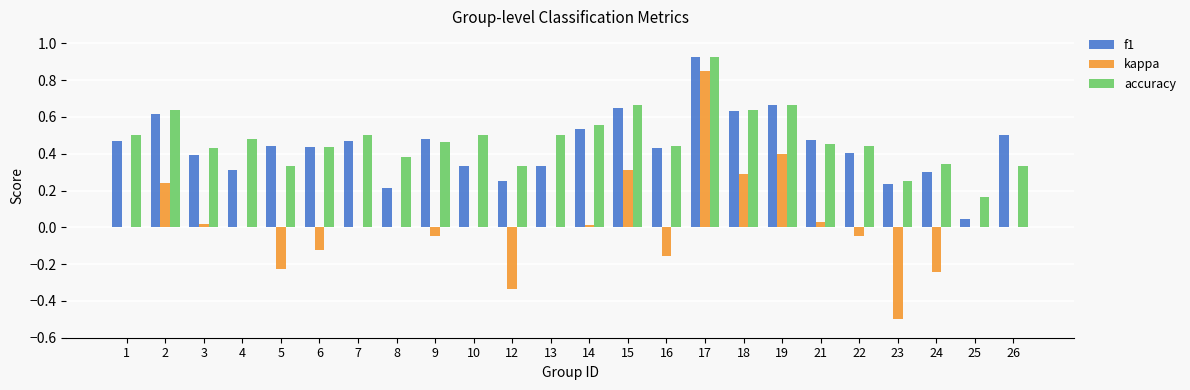

At which label does f1 reach its peak?

17